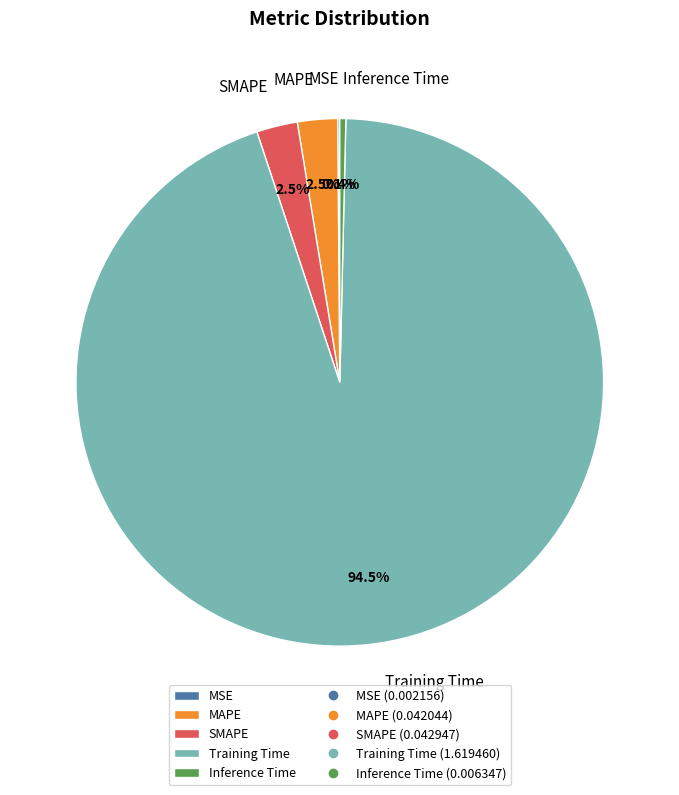

Which category has the biggest portion of the pie?

Training Time